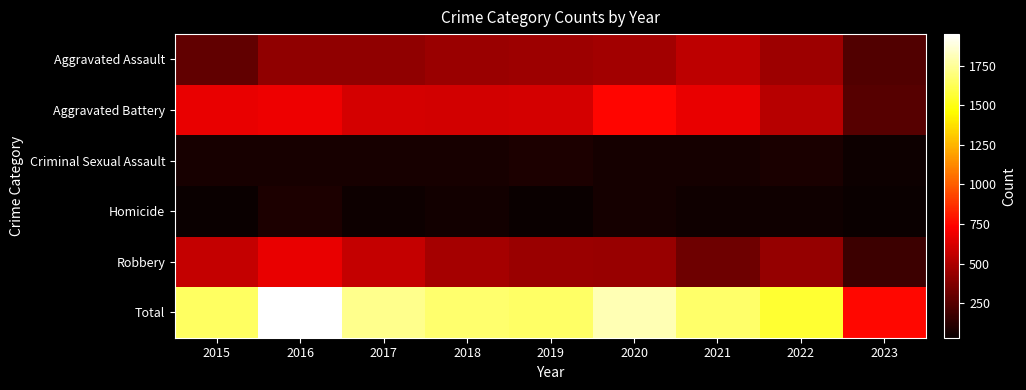

Count the number of categories in the chart.

9